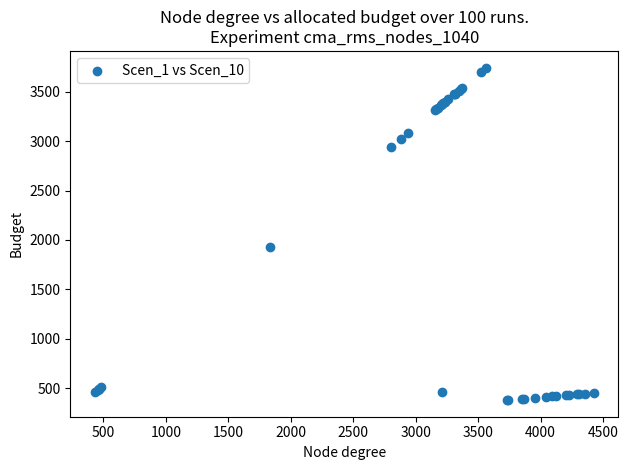

What Y value in the scatter plot is closest to 2062?

1929.5